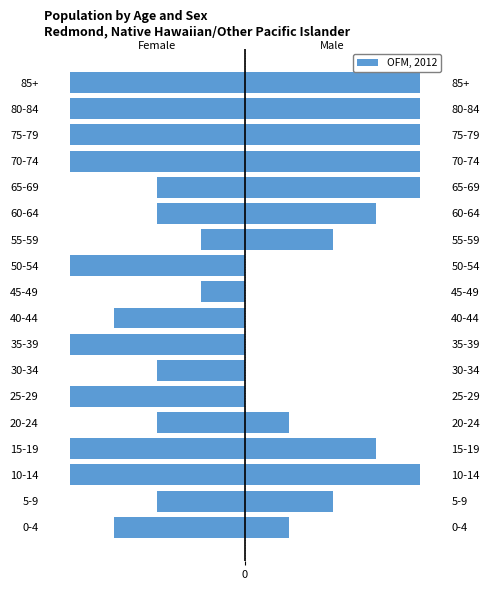

How many values exceed -191?

7